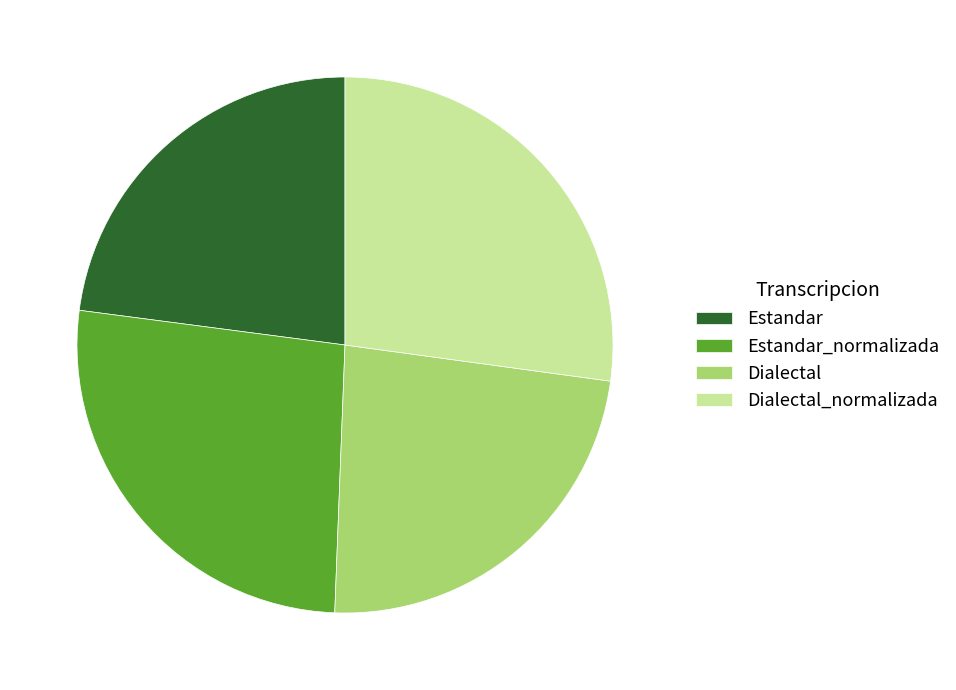

Between Estandar_normalizada and Dialectal_normalizada, which is larger?

Dialectal_normalizada